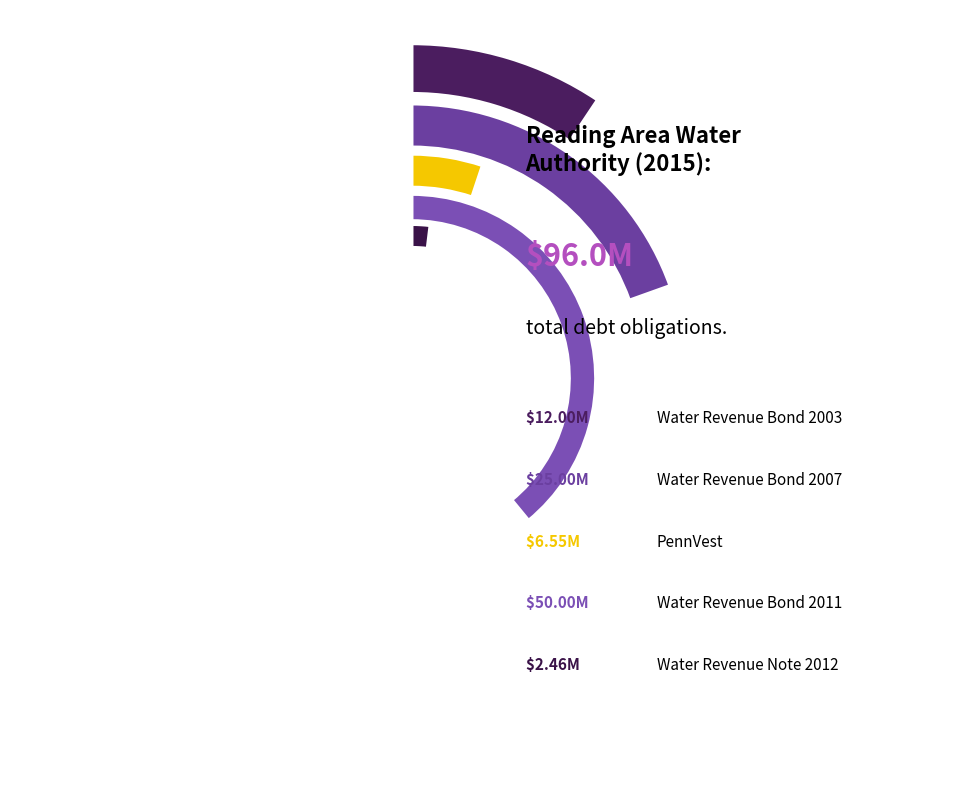

Which category has the biggest portion of the pie?

Water Revenue Bond 2011